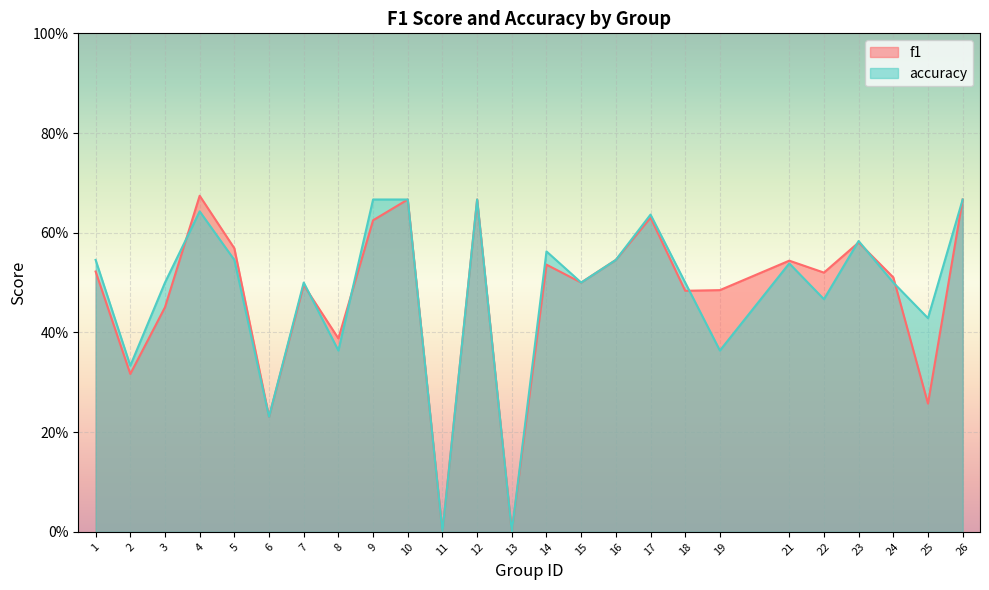

Reading left to right, extract all data points from this chart.

f1: 0.5	0.3	0.5	0.7	0.6	0.2	0.5	0.4	0.6	0.7	0.0	0.7	0.0	0.5	0.5	0.5	0.6	0.5	0.5	0.5	0.5	0.6	0.5	0.3	0.7
accuracy: 0.5	0.3	0.5	0.6	0.5	0.2	0.5	0.4	0.7	0.7	0.0	0.7	0.0	0.6	0.5	0.5	0.6	0.5	0.4	0.5	0.5	0.6	0.5	0.4	0.7